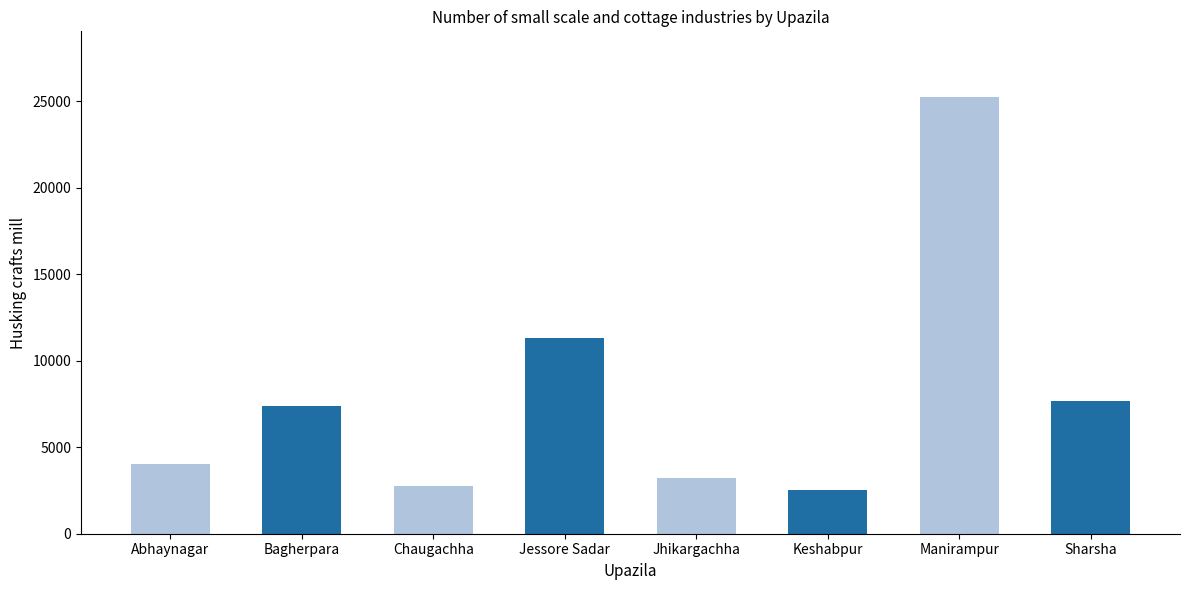

At which category does the chart reach its peak across all series?

Manirampur